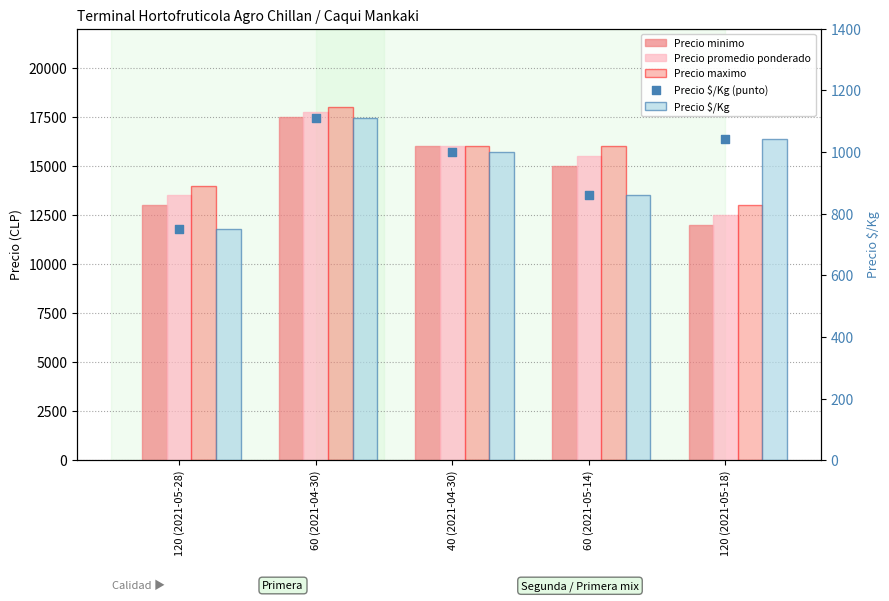

At which category is the sum across all series the highest?

60 (2021-04-30)